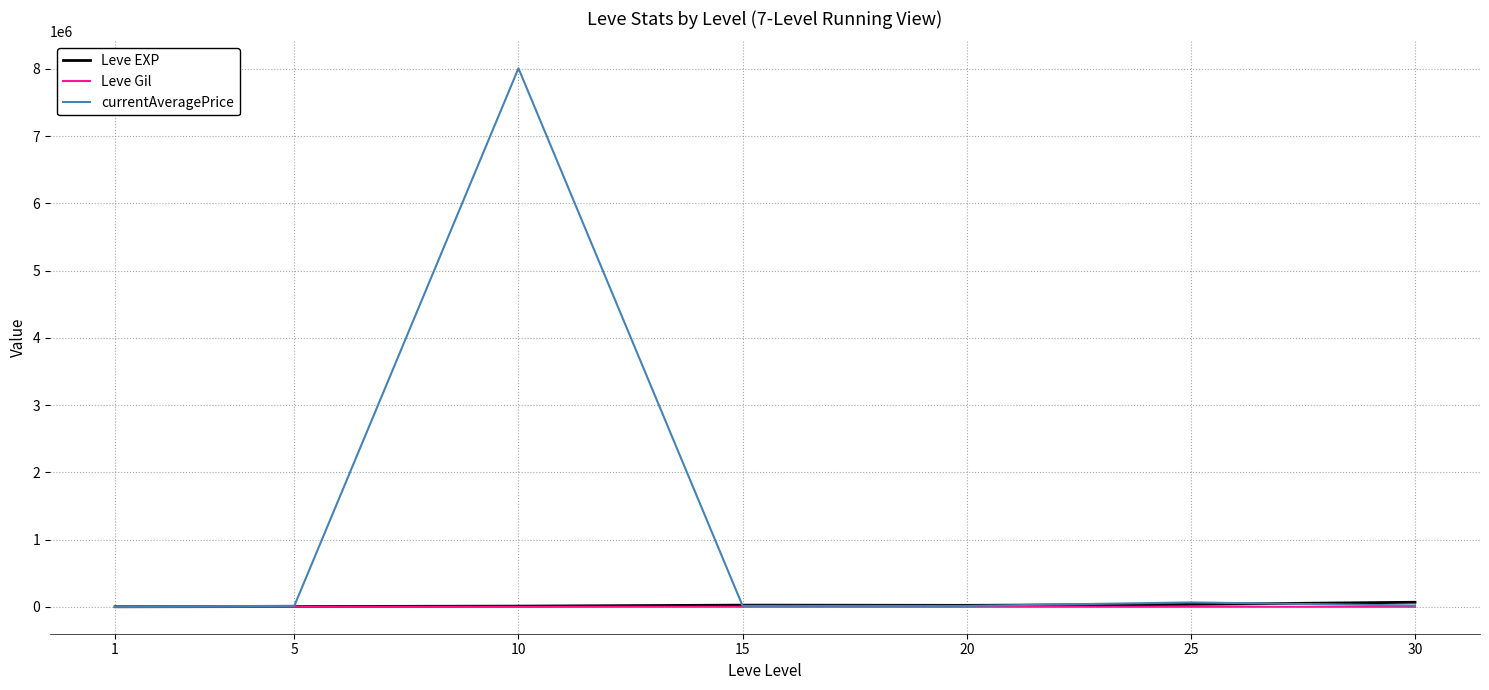

Which series has the largest total across all categories?

currentAveragePrice